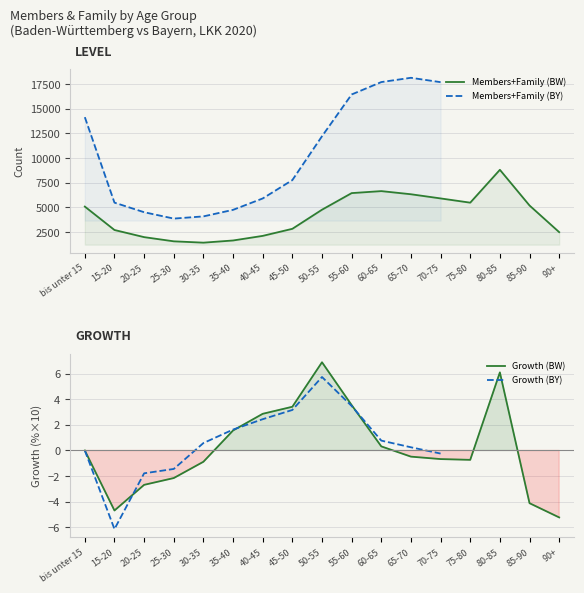

Reading right to left, extract all data points from this chart.

90+=2480	85-90=5185	80-85=8807	75-80=5472	70-75=5903	65-70=6326	60-65=6645	55-60=6442	50-55=4758	45-50=2818	40-45=2101	35-40=1634	30-35=1413	25-30=1549	20-25=1974	15-20=2698	bis unter 15=5075